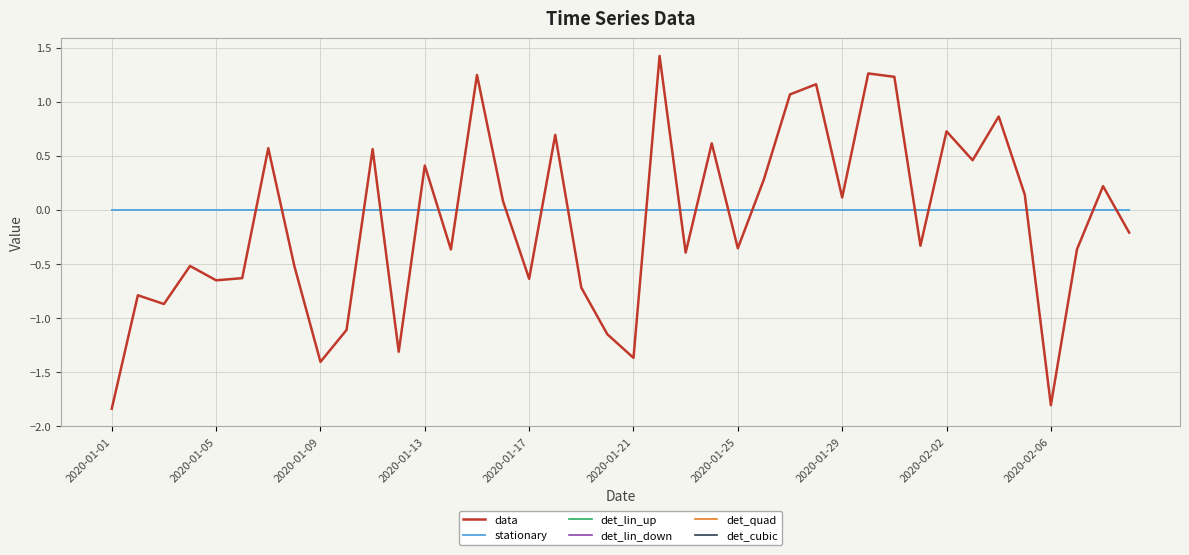

What is the maximum value for data?

1.4